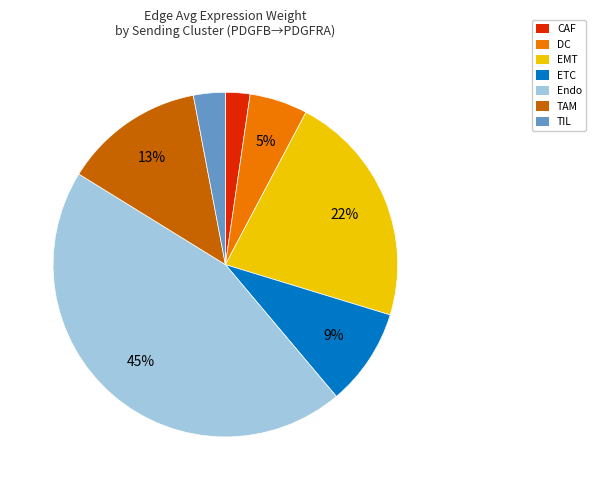

The ETC slice represents 9% of the pie. True or false?

True